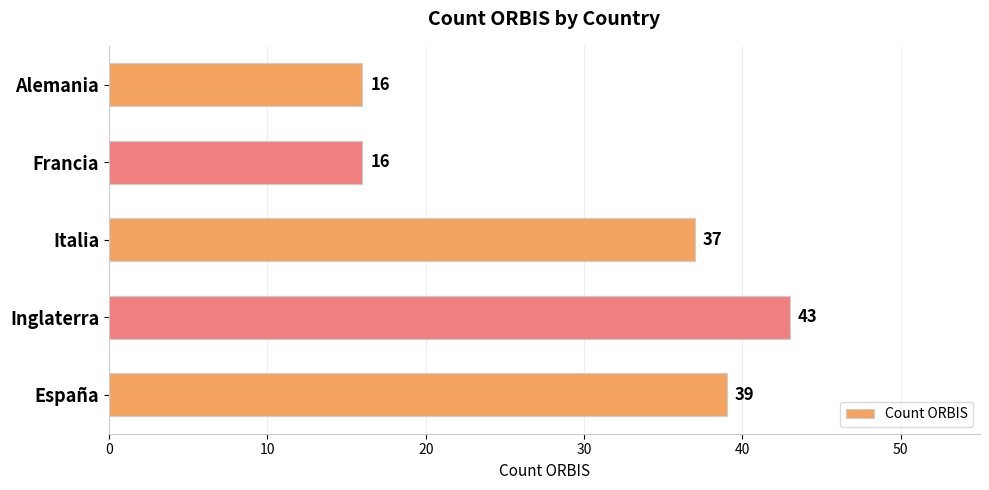

Reading bottom to top, list all the values displayed in this chart.

39	43	37	16	16